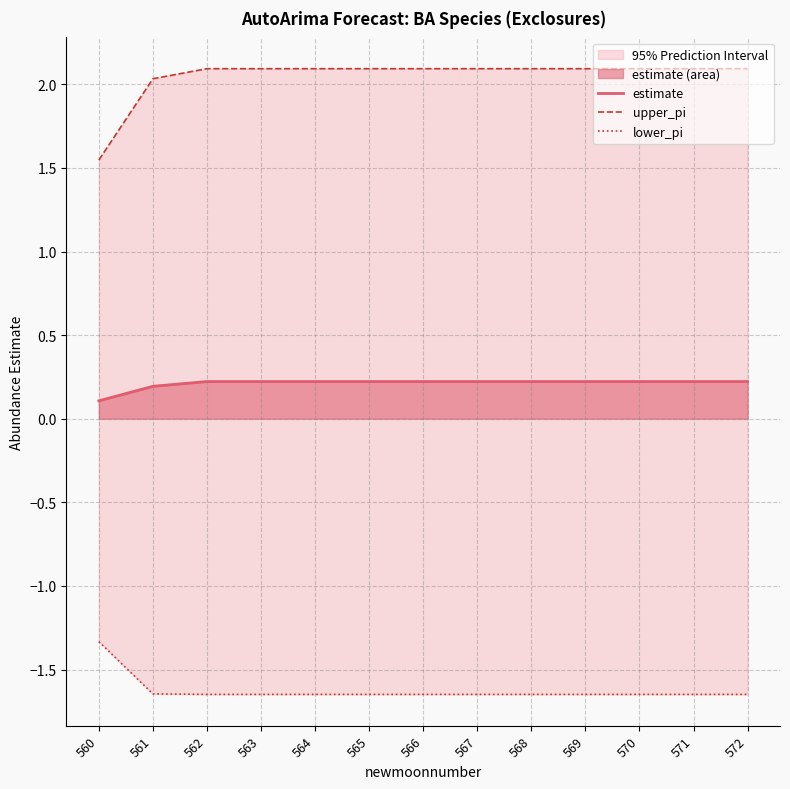

Reading left to right, transcribe all the data shown in this chart.

estimate: 0.1	0.2	0.2	0.2	0.2	0.2	0.2	0.2	0.2	0.2	0.2	0.2	0.2
upper_pi: 1.5	2.0	2.1	2.1	2.1	2.1	2.1	2.1	2.1	2.1	2.1	2.1	2.1
lower_pi: -1.3	-1.6	-1.6	-1.6	-1.6	-1.6	-1.6	-1.6	-1.6	-1.6	-1.6	-1.6	-1.6